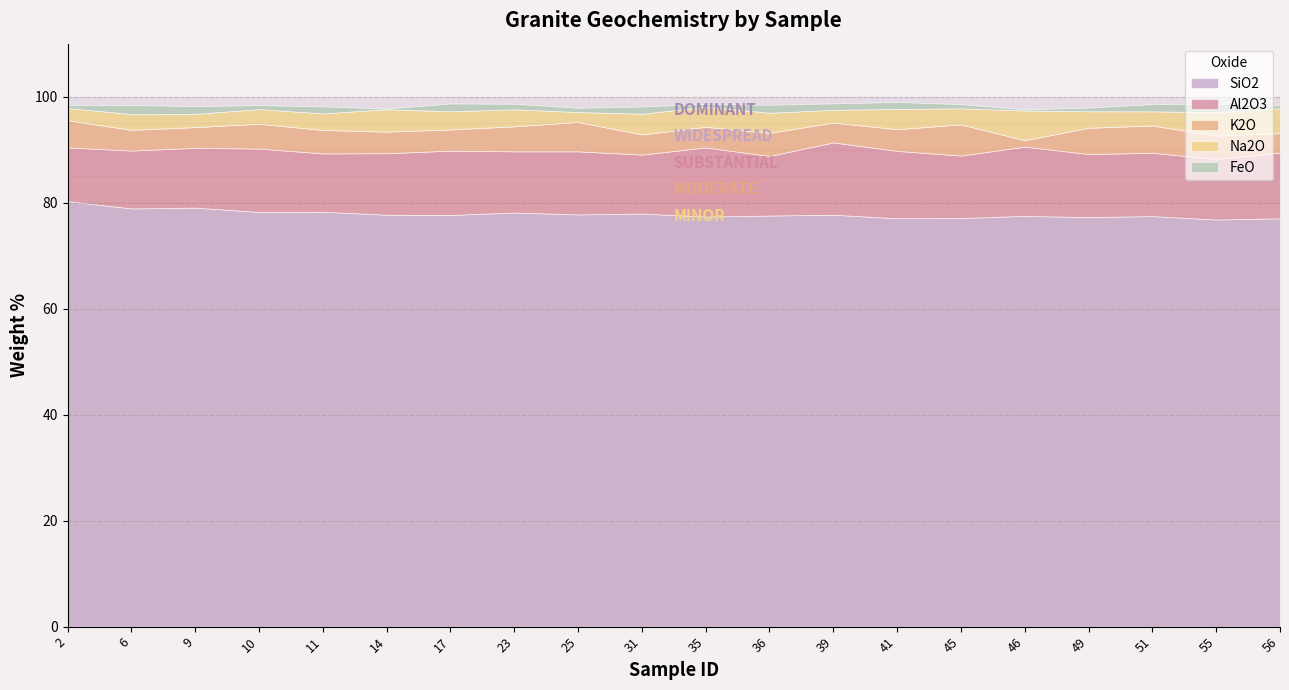

True or false: FeO and SiO2 intersect in this chart.

False